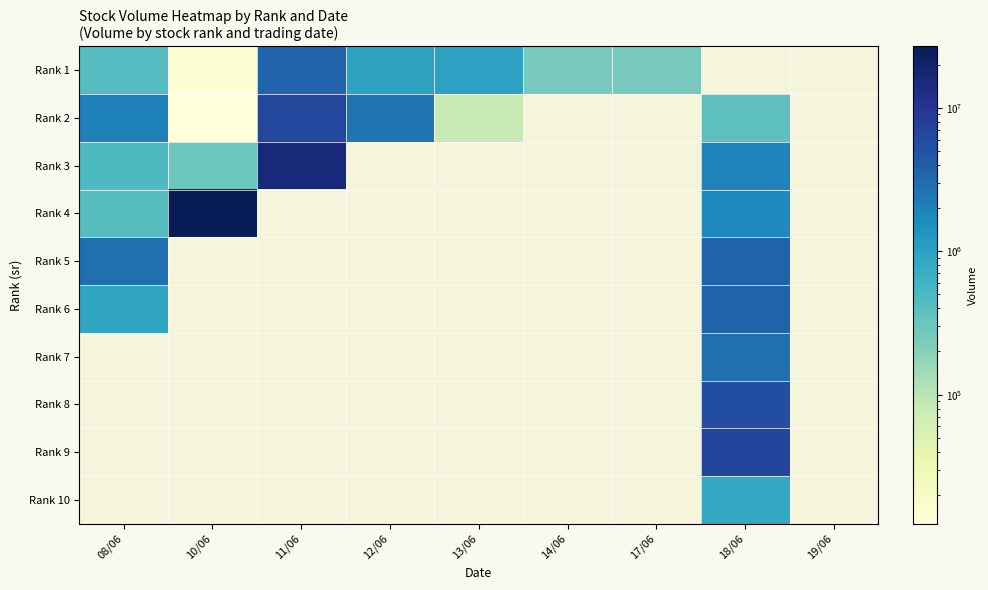

At which category does the chart reach its minimum across all series?

10/06